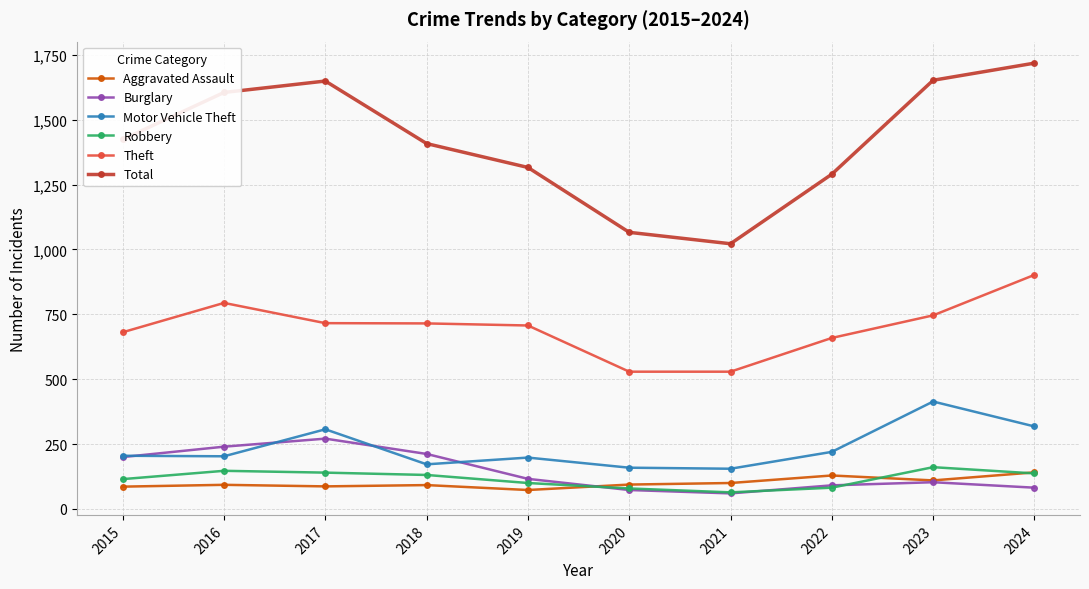

What is the minimum value shown in the chart?

60